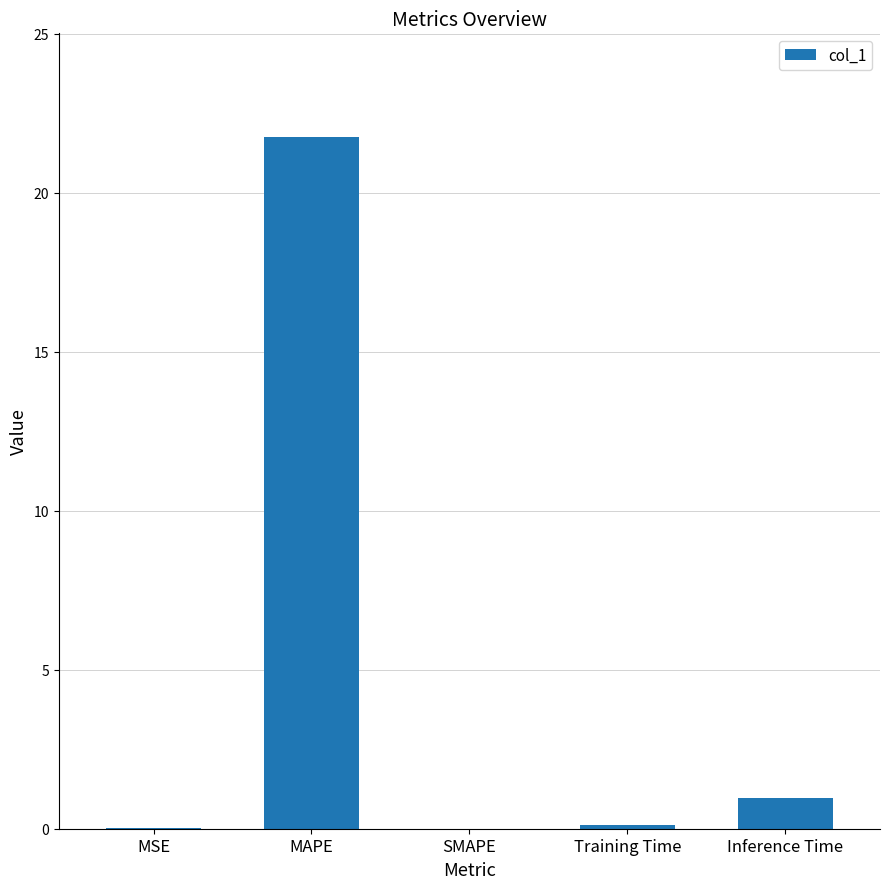

What is the sum of all values?

22.9